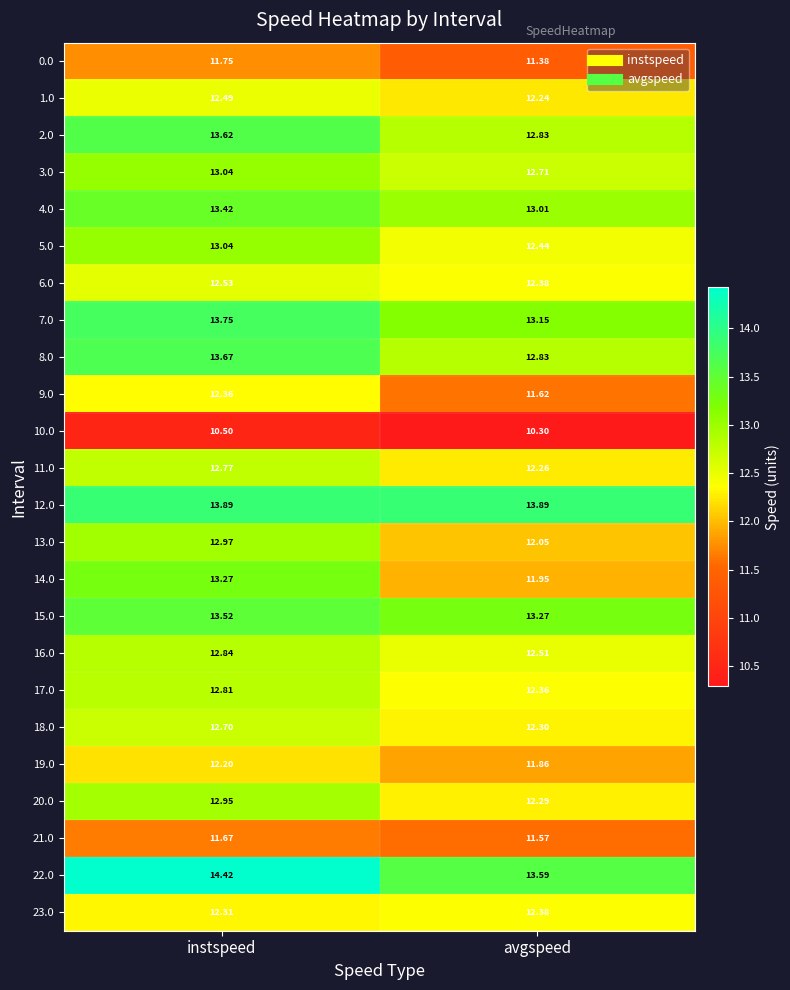

Where does the 2.0 series first go above 13?

instspeed